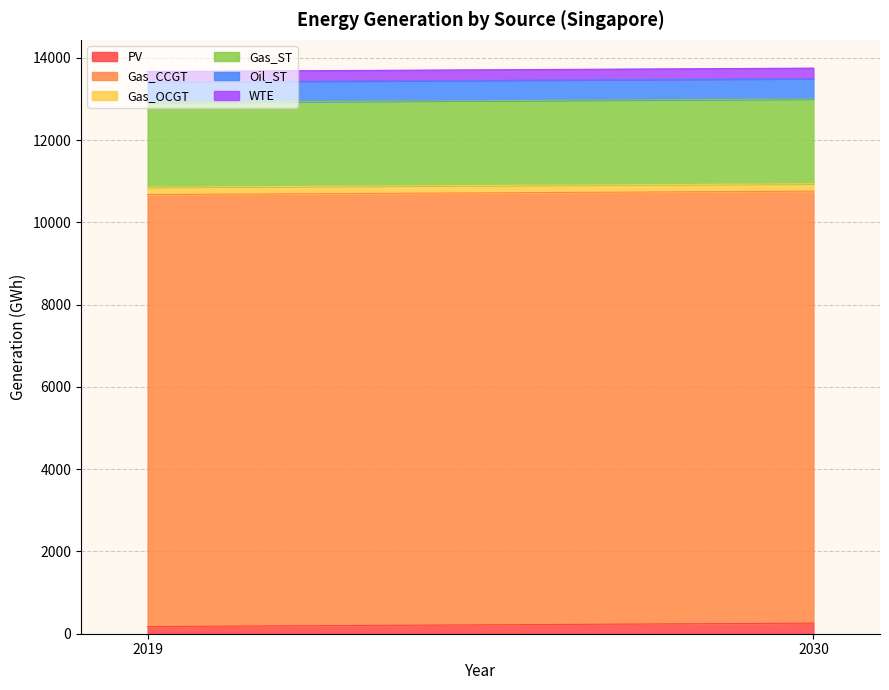

Is the value of Oil_ST at 2030 greater than the value of PV at 2019?

Yes